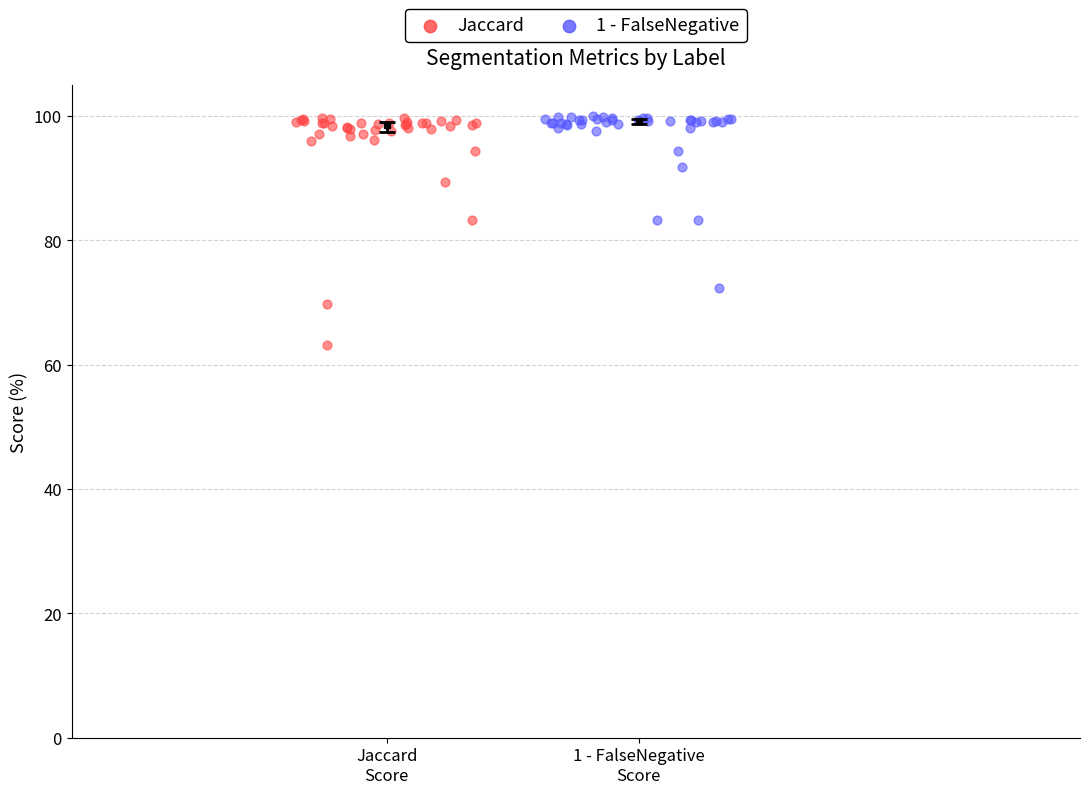

Which series contains the lowest Y value?

Jaccard